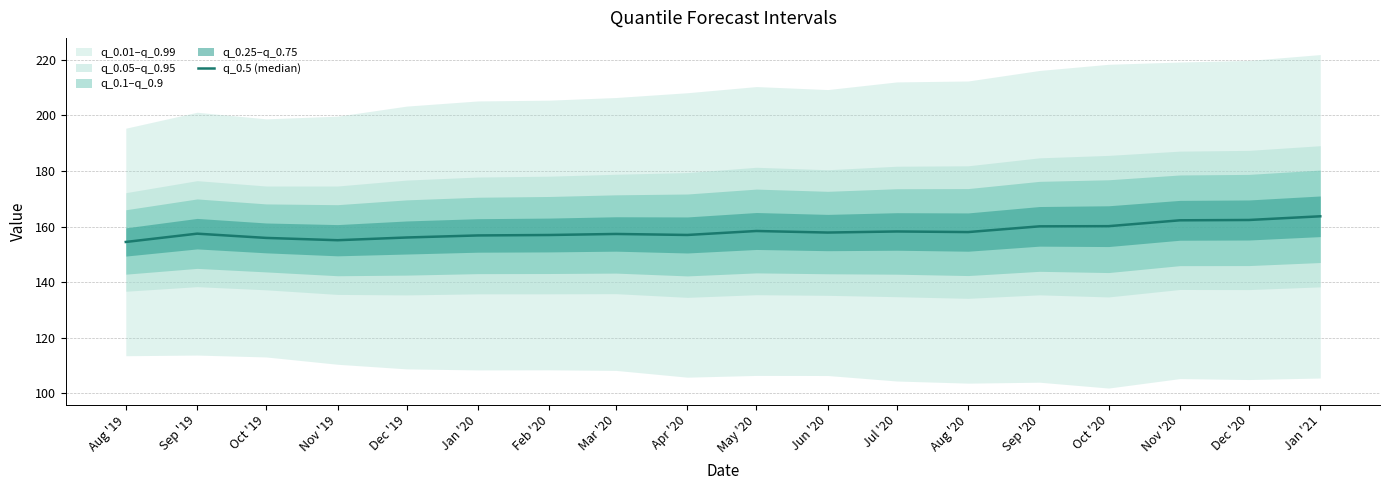

What position from the left is Jan '20?

6